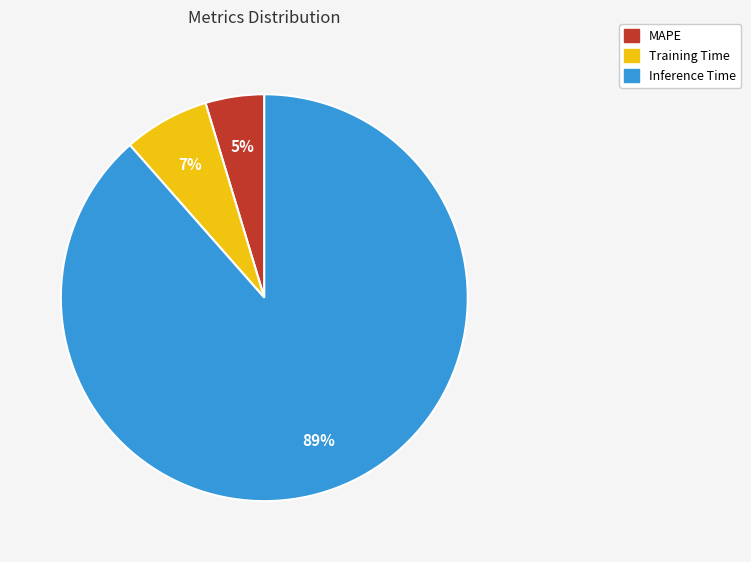

Does any single category account for the majority?

Yes